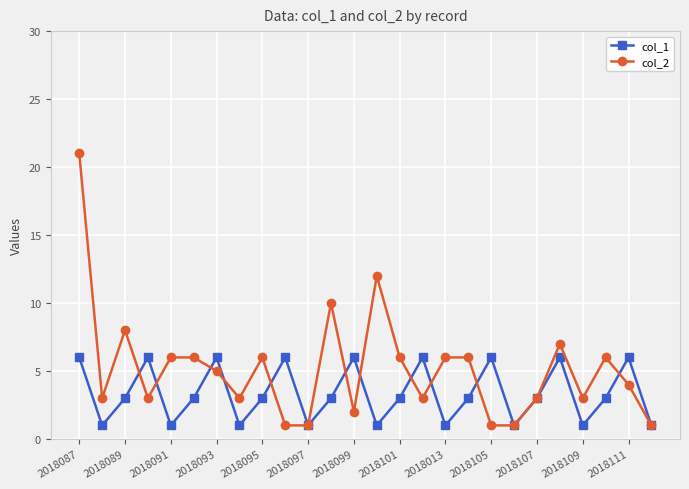

Which series has the largest total across all categories?

col_2